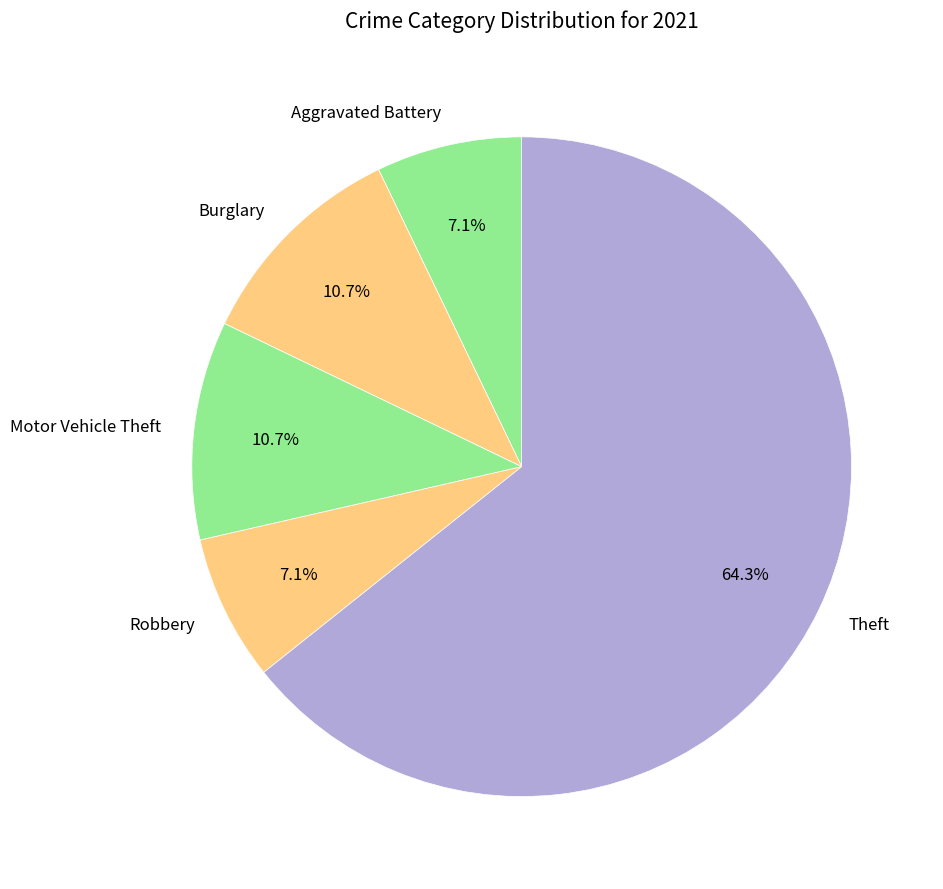

Which category has the biggest portion of the pie?

Theft